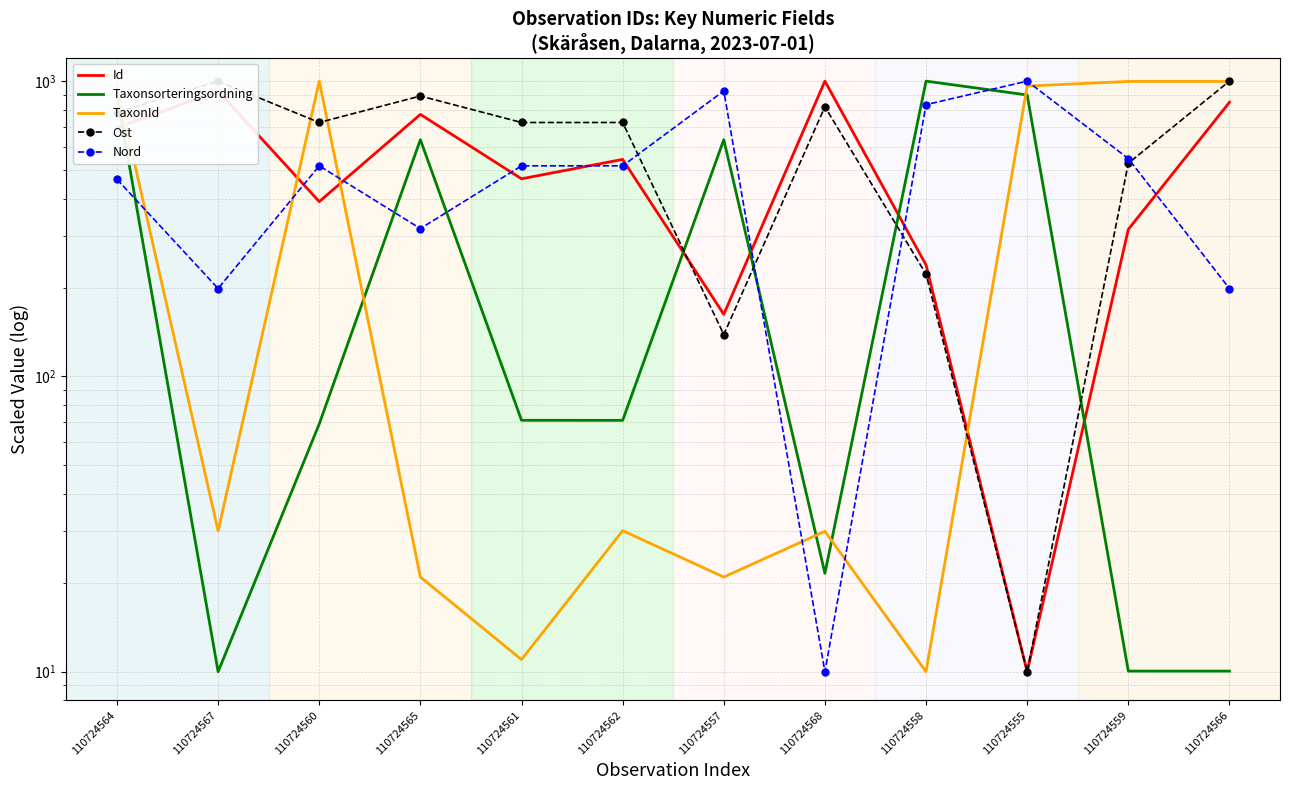

Reading right to left, extract all data points from this chart.

Id: 110724566=847.7	110724559=314.6	110724555=10.0	110724558=238.5	110724568=1000.0	110724557=162.3	110724562=543.1	110724561=466.9	110724565=771.5	110724560=390.8	110724567=923.8	110724564=695.4
Taxonsorteringsordning: 110724566=10.0	110724559=10.0	110724555=897.5	110724558=1000.0	110724568=21.5	110724557=633.2	110724562=71.0	110724561=71.0	110724565=633.2	110724560=69.0	110724567=10.0	110724564=897.5
TaxonId: 110724566=997.5	110724559=997.5	110724555=962.1	110724558=10.0	110724568=29.9	110724557=20.9	110724562=30.0	110724561=11.0	110724565=20.9	110724560=1000.0	110724567=30.0	110724564=962.1
Ost: 110724566=1000.0	110724559=527.0	110724555=10.0	110724558=222.0	110724568=818.7	110724557=138.6	110724562=724.3	110724561=724.3	110724565=890.3	110724560=724.3	110724567=1000.0	110724564=782.3
Nord: 110724566=198.4	110724559=546.6	110724555=1000.0	110724558=832.3	110724568=10.0	110724557=926.3	110724562=516.6	110724561=516.6	110724565=316.7	110724560=516.6	110724567=198.4	110724564=464.9